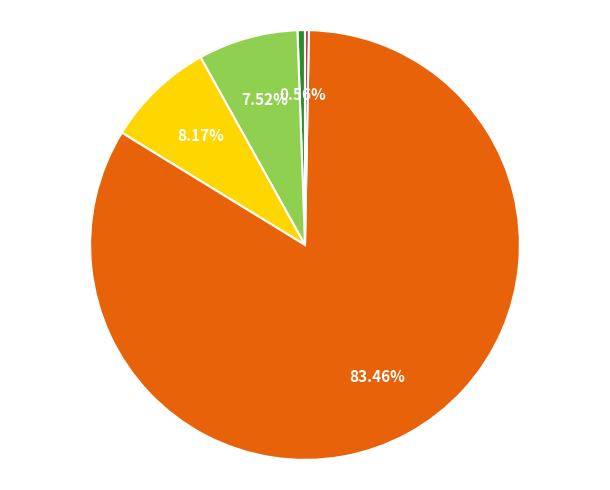

Count the number of slices in the pie.

5